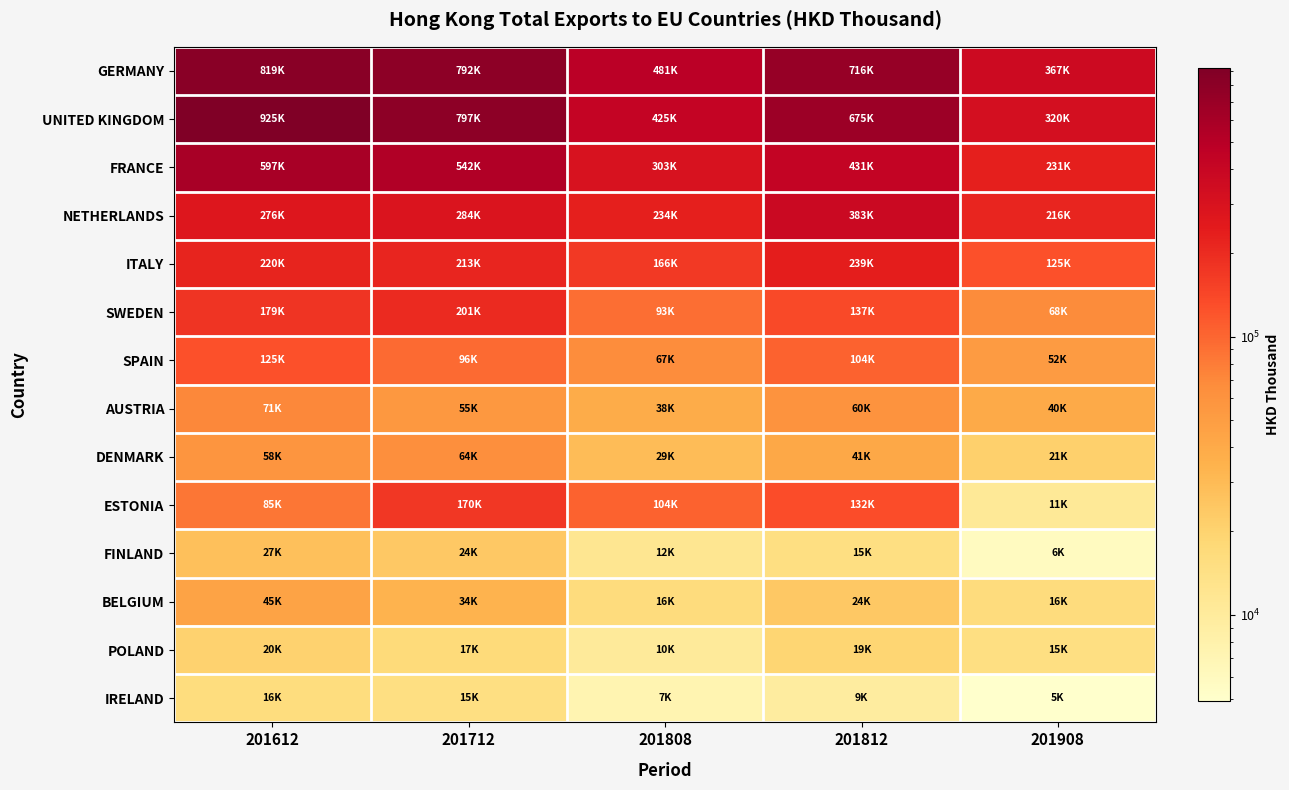

Which series has the largest range (max minus min)?

UNITED KINGDOM